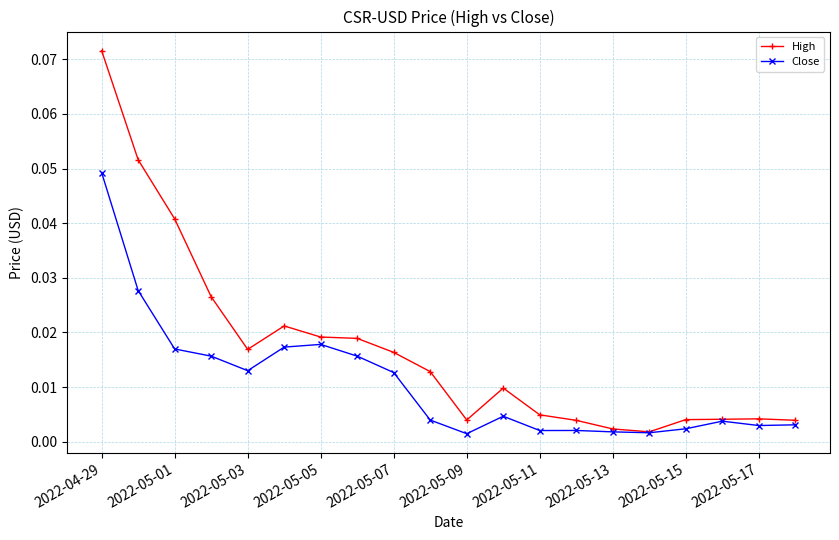

Rank the series by their maximum value, from highest to lowest.

High, Close